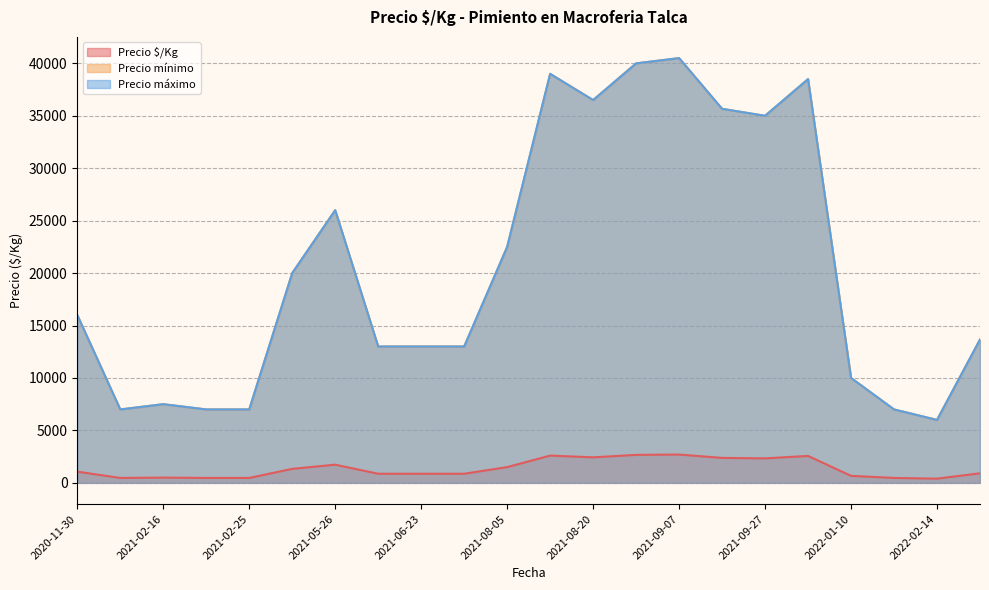

True or false: Precio $/Kg and Precio mínimo cross at least once.

False